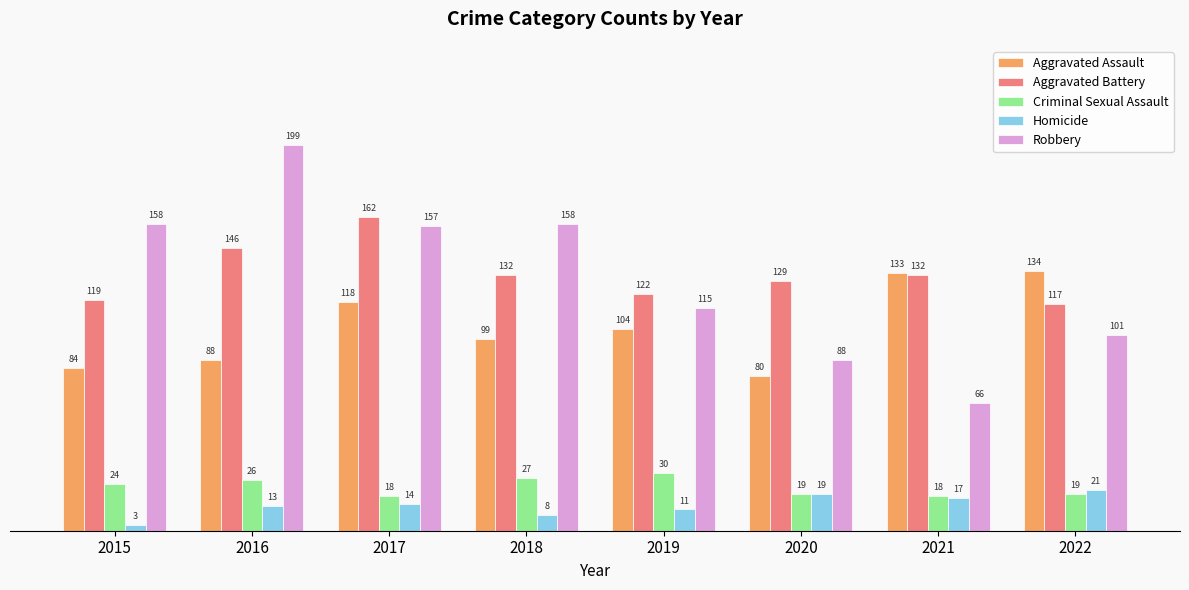

Which series changed the most between 2015 and 2022?

Robbery